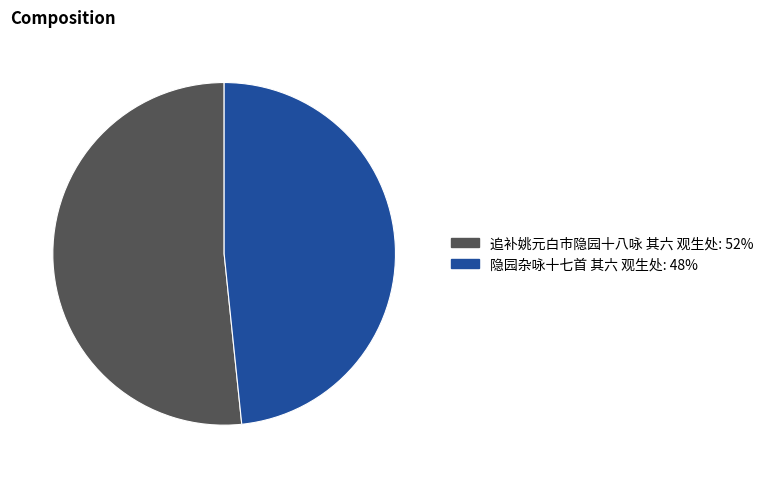

True or false: 追补姚元白市隐园十八咏 其六 观生处 accounts for 58% of the total.

False